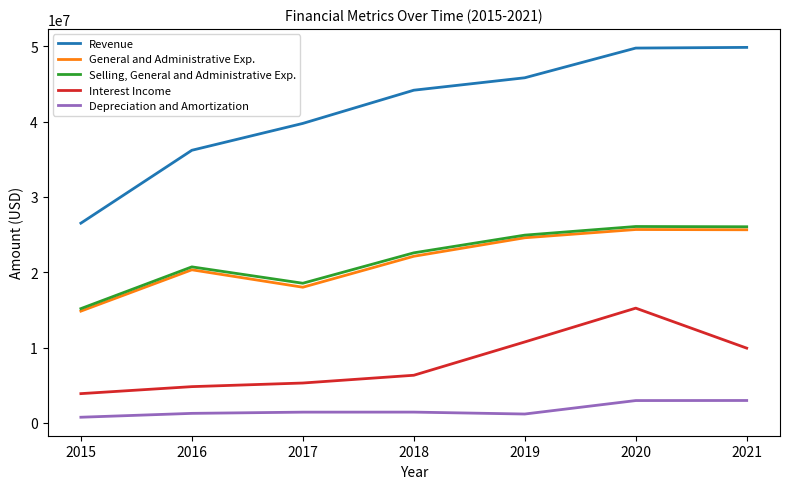

What is the approximate value of Selling, General and Administrative Exp. at 2020?

26066000